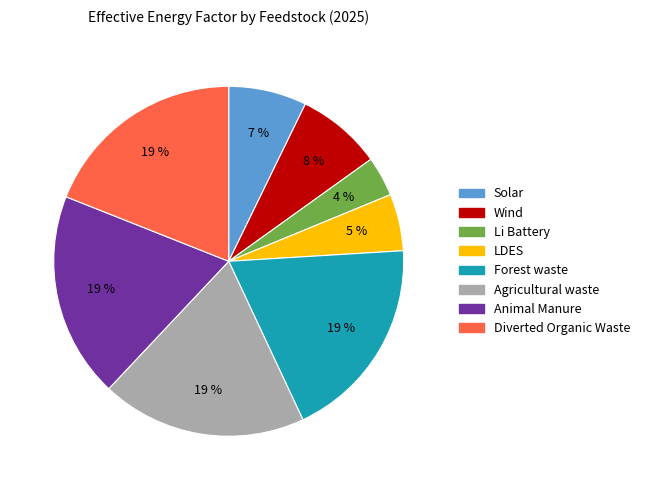

To the nearest percent, what is the difference between the Agricultural waste and Wind slice percentages?

11%